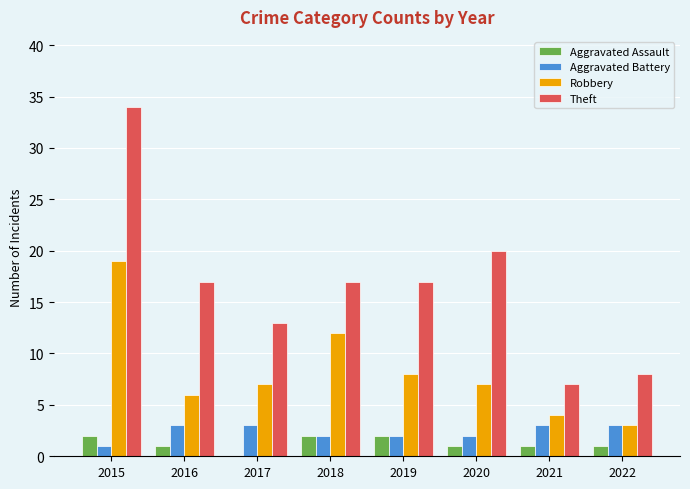

Reading left to right, extract all data points from this chart.

Aggravated Assault: 2	1	0	2	2	1	1	1
Aggravated Battery: 1	3	3	2	2	2	3	3
Robbery: 19	6	7	12	8	7	4	3
Theft: 34	17	13	17	17	20	7	8